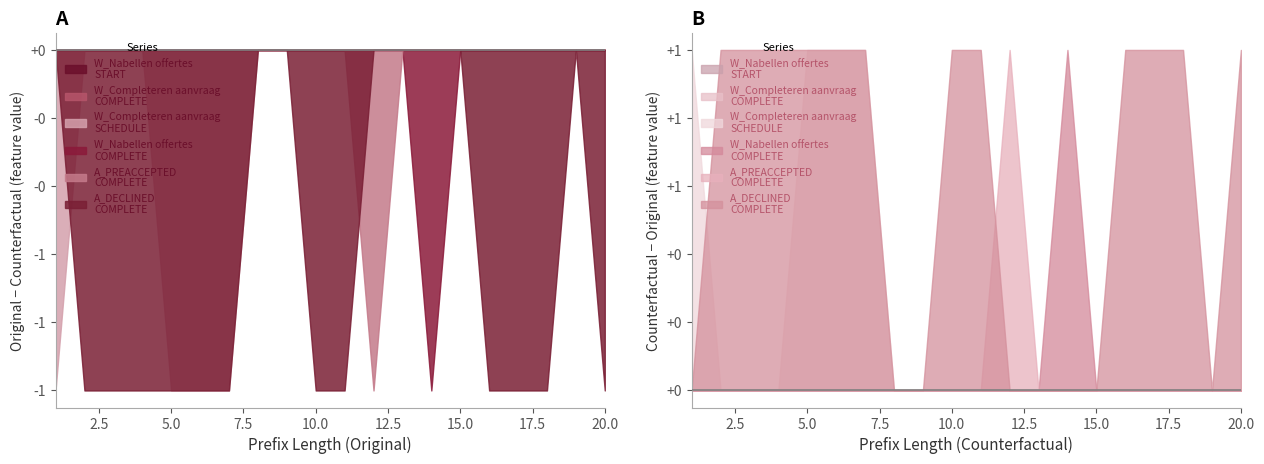

The W_Completeren aanvraag-SCHEDULE series shows 1 at 15. True or false?

True